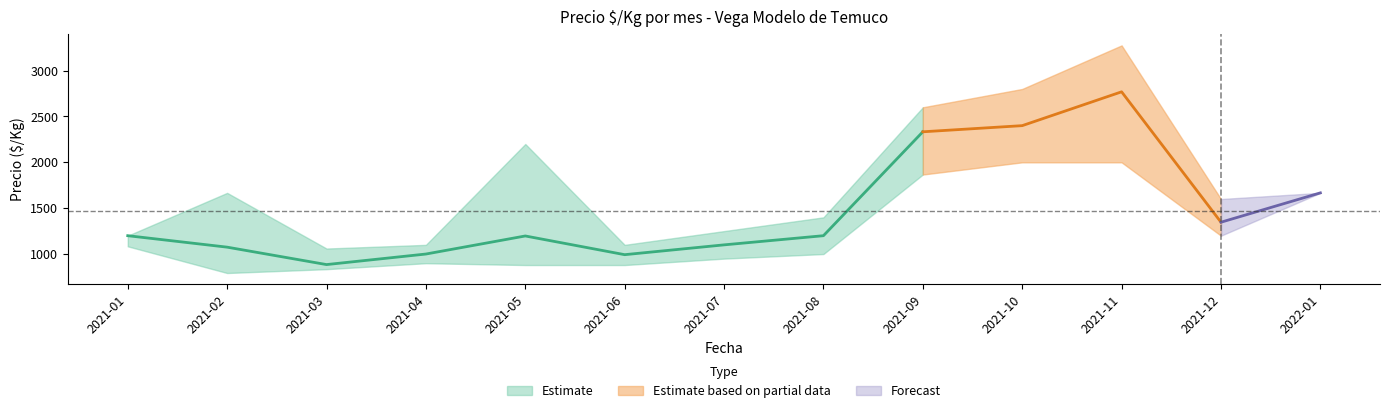

True or false: Precio promedio ($/Kg) and Precio min ($/Kg) intersect in this chart.

False